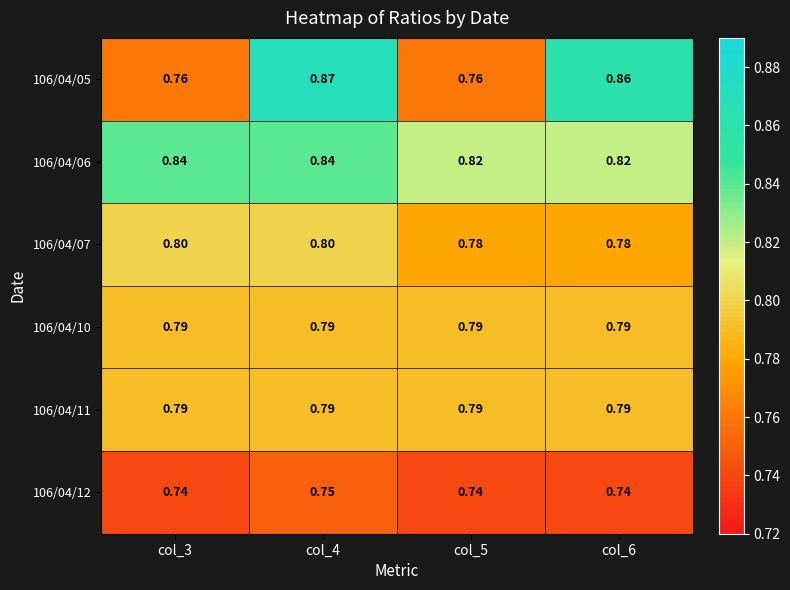

How many categories are shown in the chart?

4